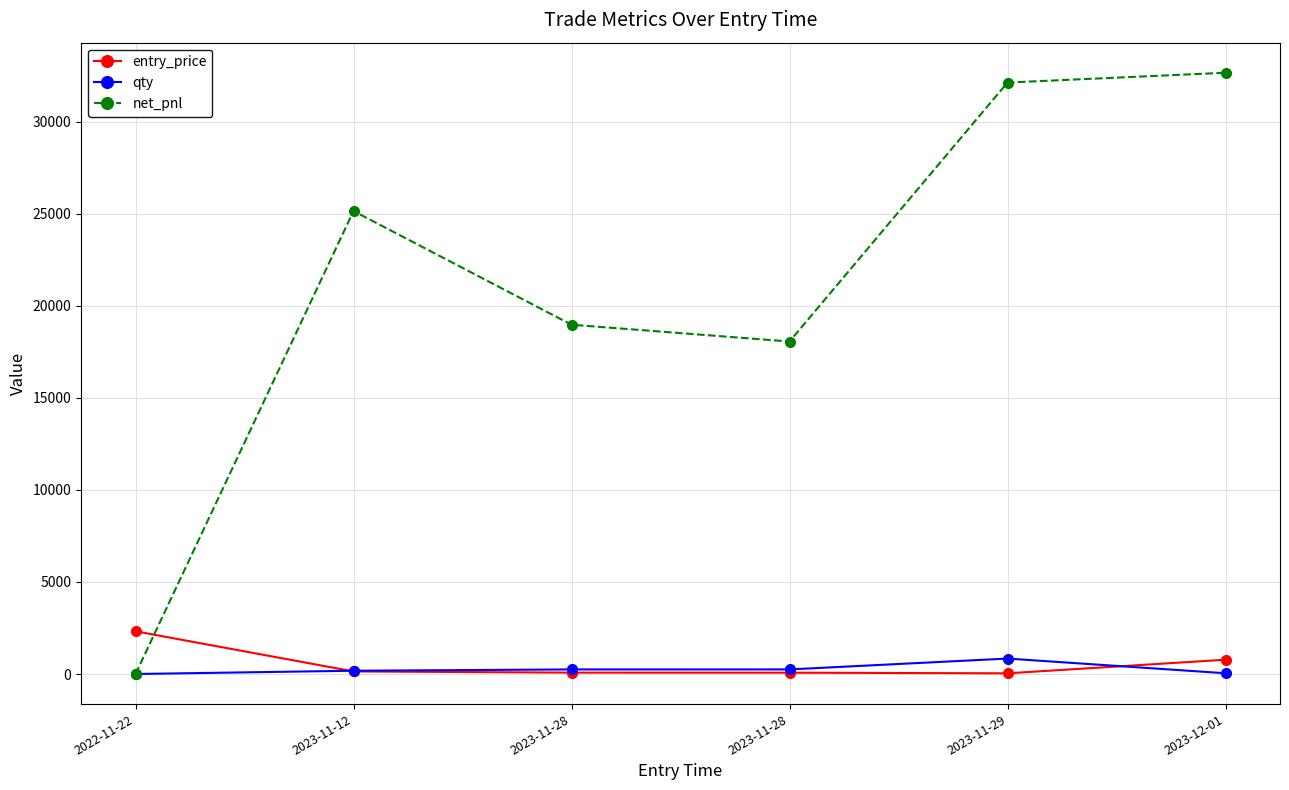

What are all the series names shown in the legend?

entry_price, qty, net_pnl